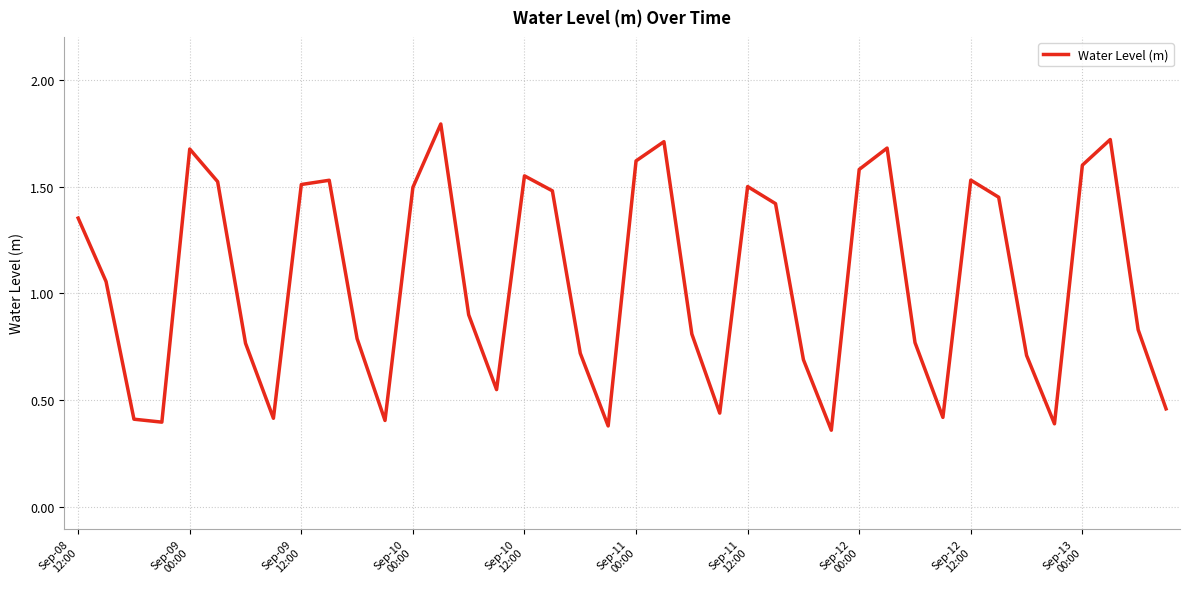

Does the chart have visible grid lines?

Yes